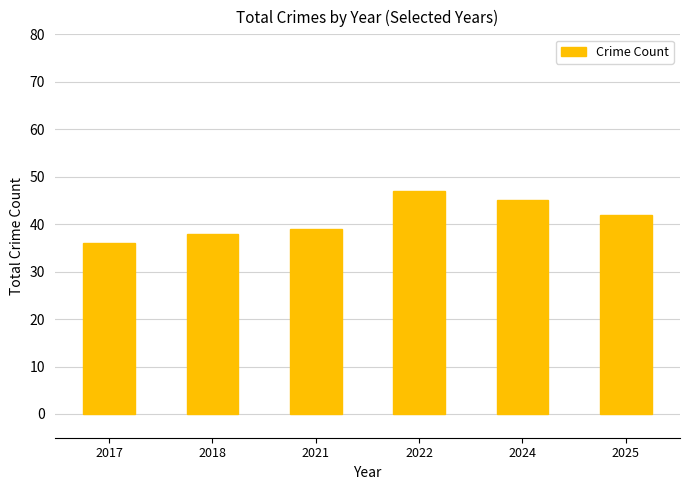

Approximately how many times larger is the value at 2018 compared to 2022?

0.8